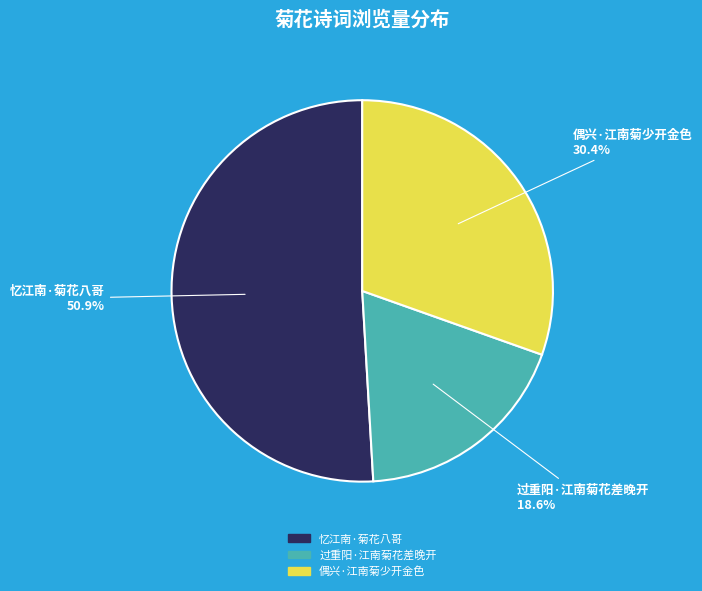

To the nearest percent, what portion does 偶兴·江南菊少开金色 represent?

30%